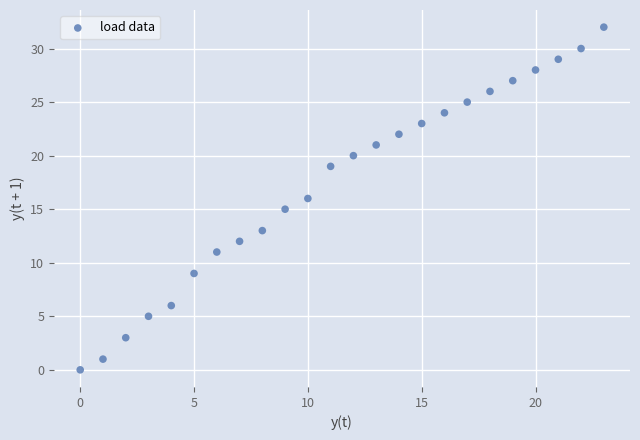

What is the range of Y values (max minus min)?

32